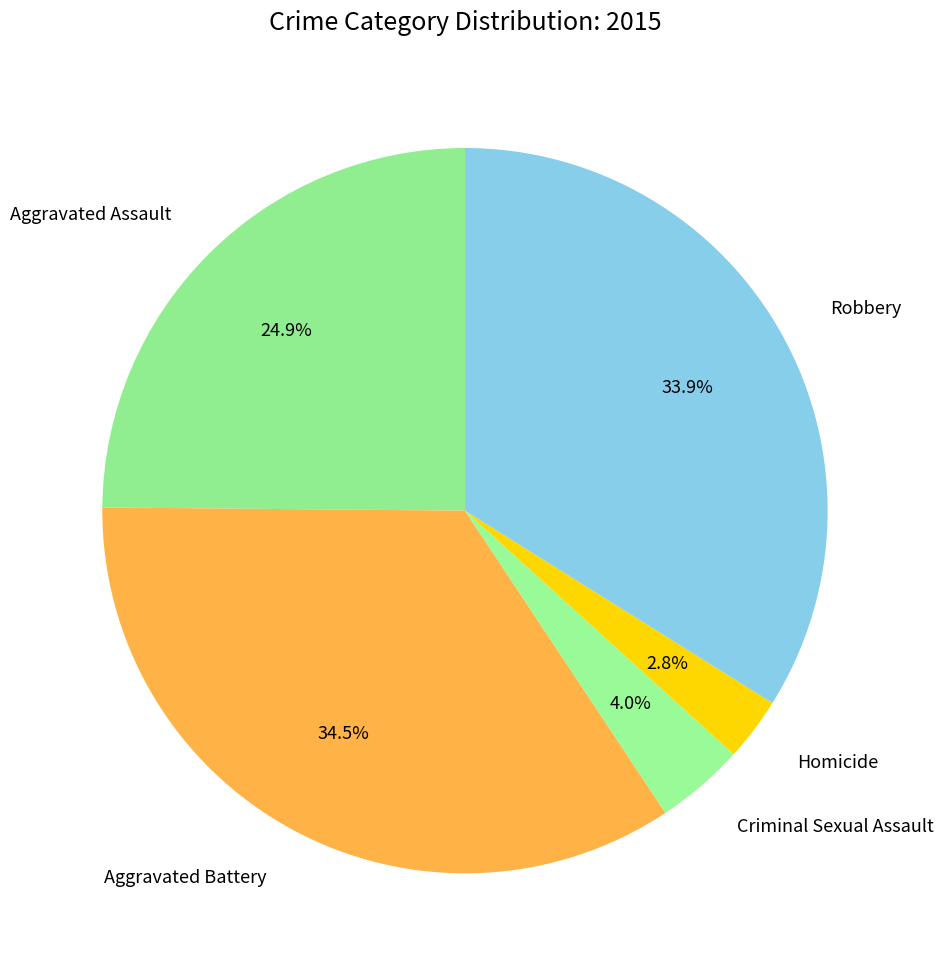

Is it true that Criminal Sexual Assault is 4% of the pie?

True